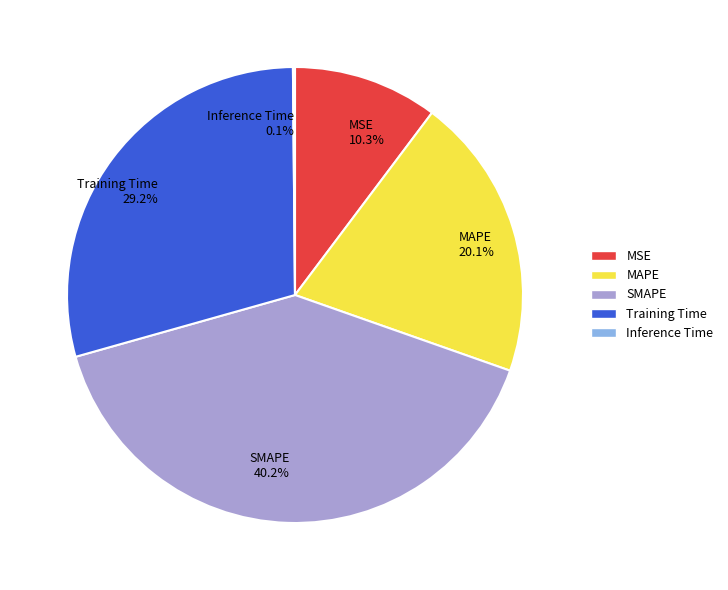

What is the largest slice in the pie chart?

SMAPE